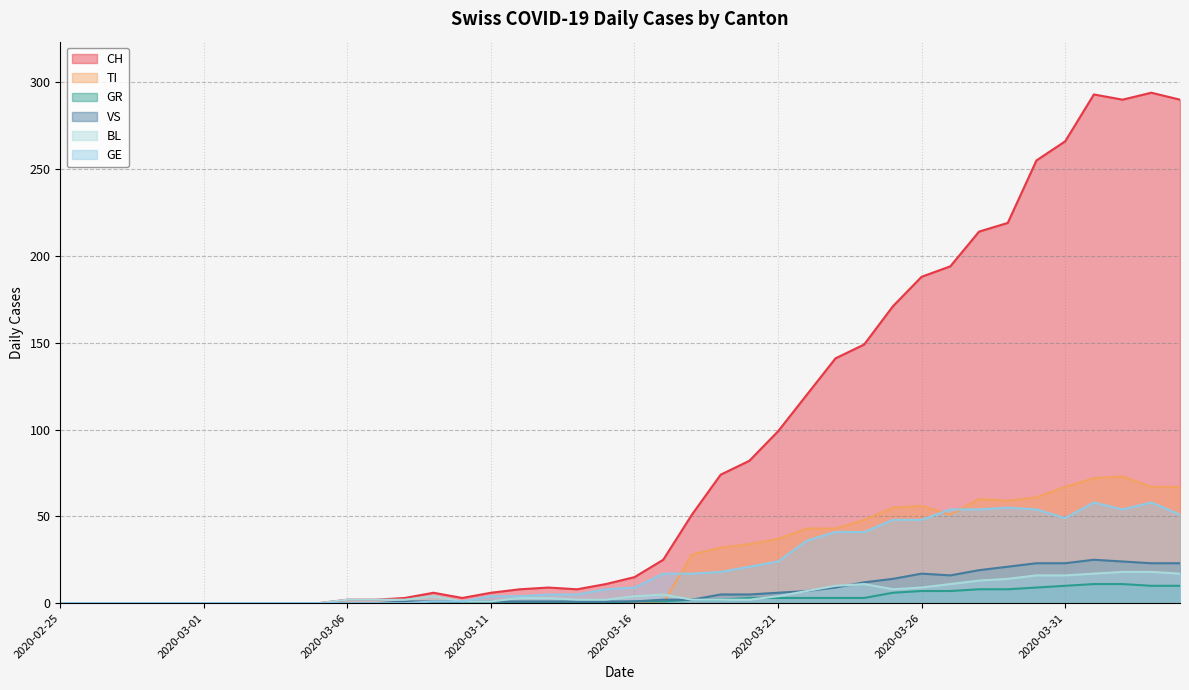

The value of TI at 2020-03-12 is 0. True or false?

True